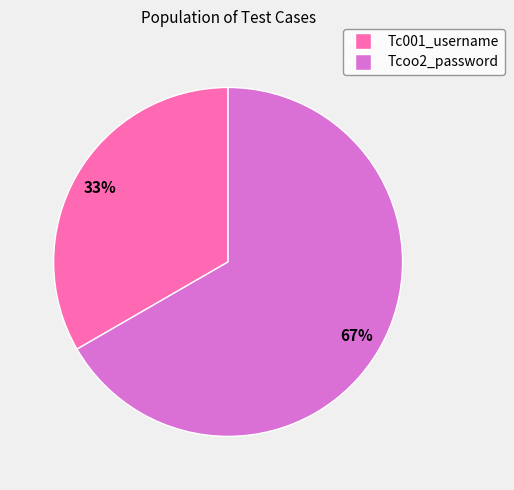

Rank the categories by value from lowest to highest.

Tc001_username, Tcoo2_password